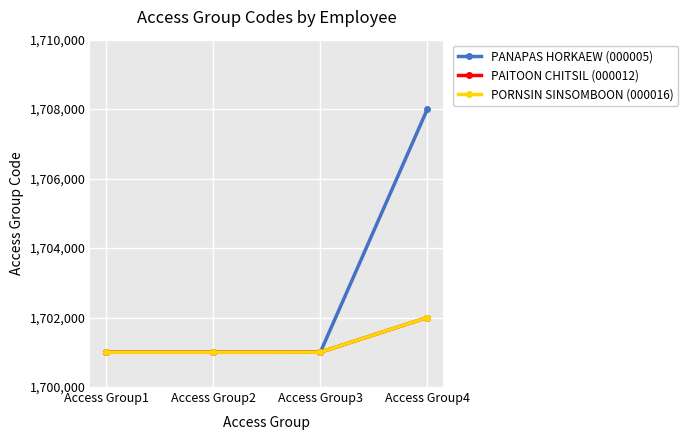

What is the highest value of the PANAPAS HORKAEW (000005) series?

1708001